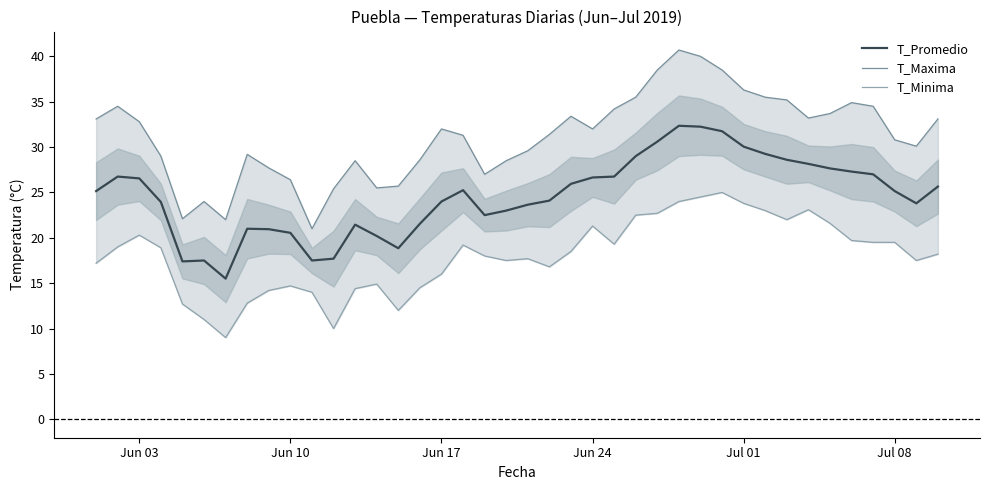

True or false: T_Maxima and T_Promedio cross at least once.

False